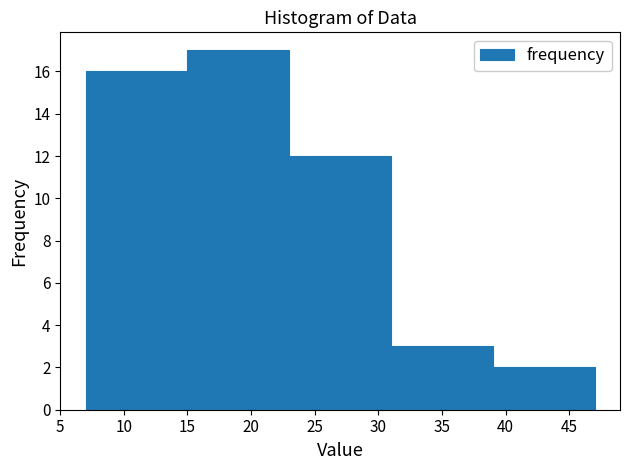

Reading left to right, list every bar in this chart as the range it spans on the x-axis followed by its height. The values are not printed on the chart, so give them approximately, as read against the axis.

7 to 15: 16
15 to 23: 17
23 to 31: 12
31 to 39: 3
39 to 47: 2